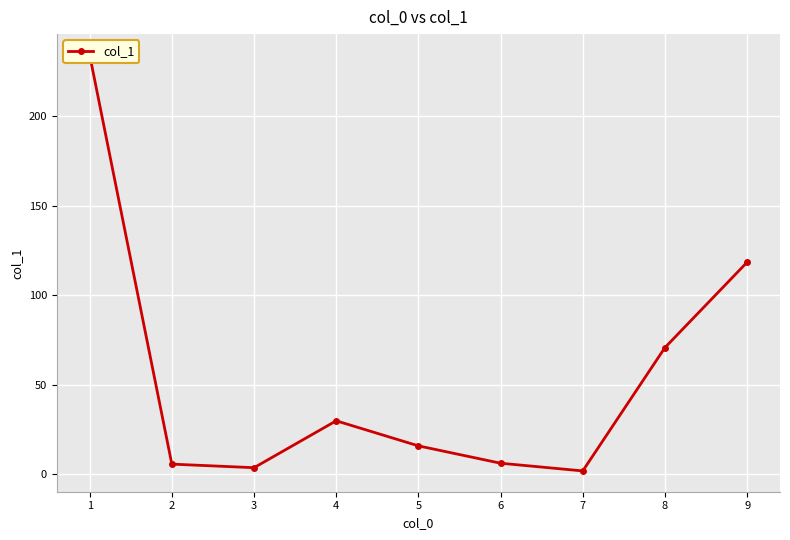

What is the sum of the values at 2 and 6?

11.9